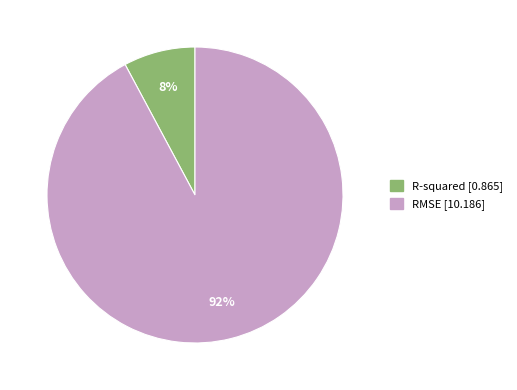

To the nearest percent, what is the combined percentage of R-squared and RMSE?

100%